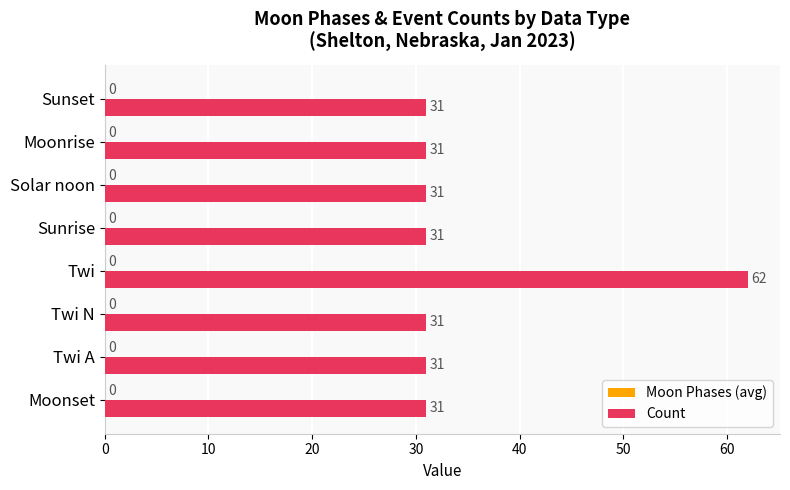

What is the approximate value at Twi A?

31